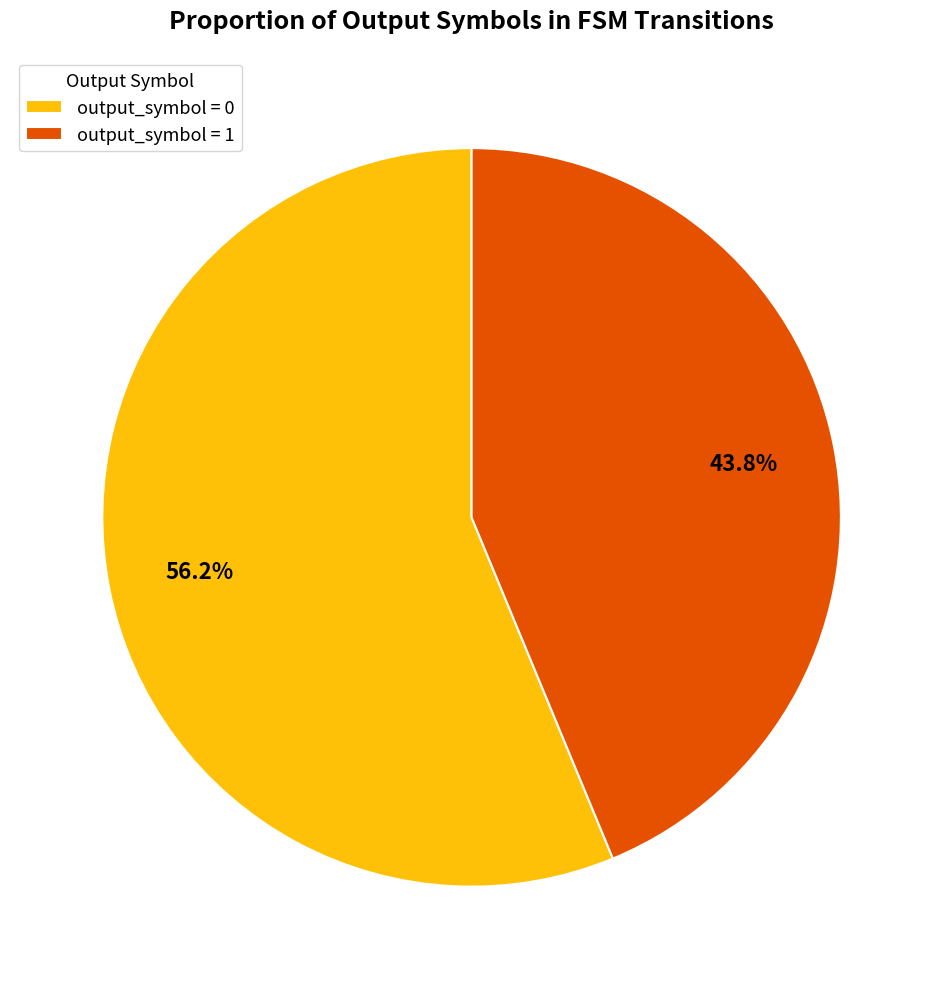

Approximately how many times larger is the value at output_symbol = 1 compared to output_symbol = 0?

0.8